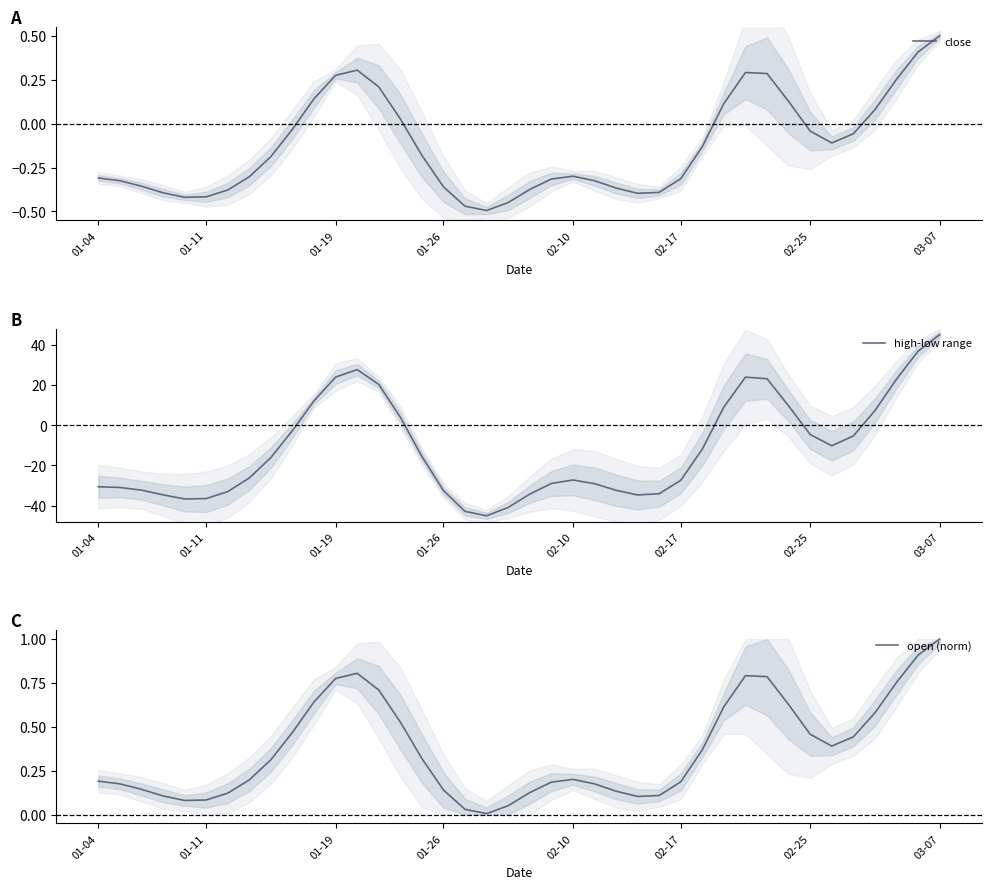

What position from the right is 8?

32